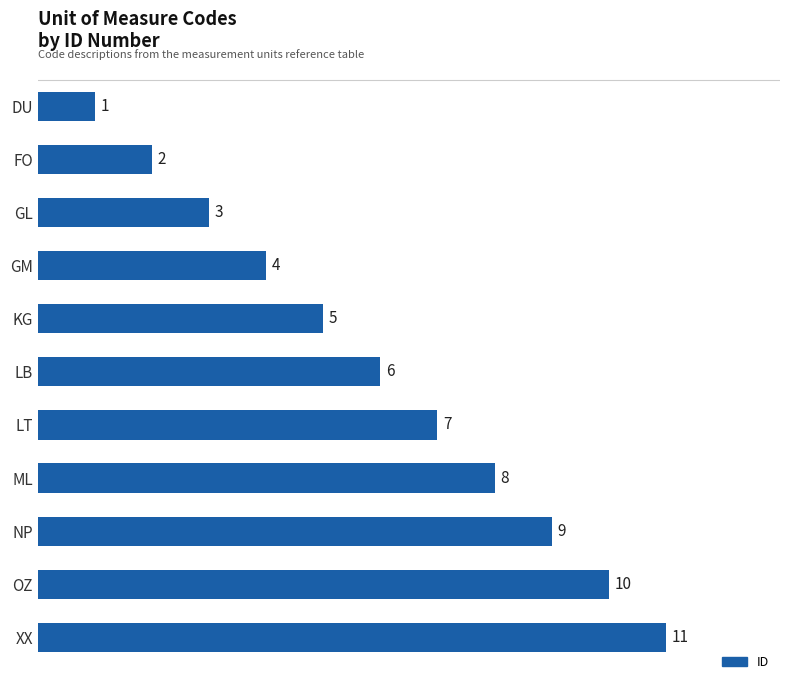

True or false: the data shows 4 at GM.

True